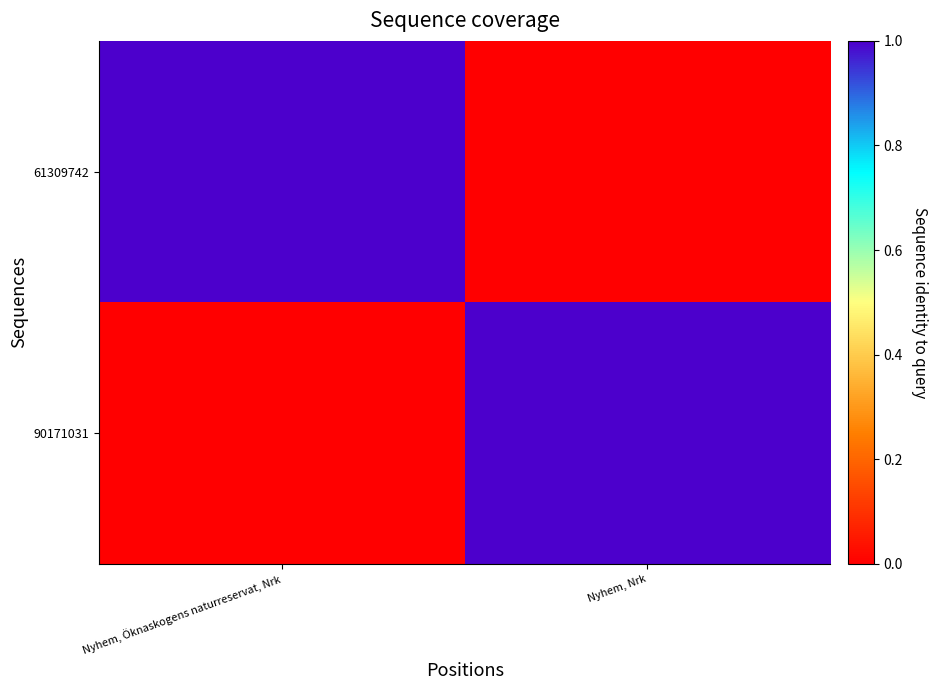

At Nyhem, Öknaskogens naturreservat, Nrk, list the series in order from smallest to largest.

90171031, 61309742